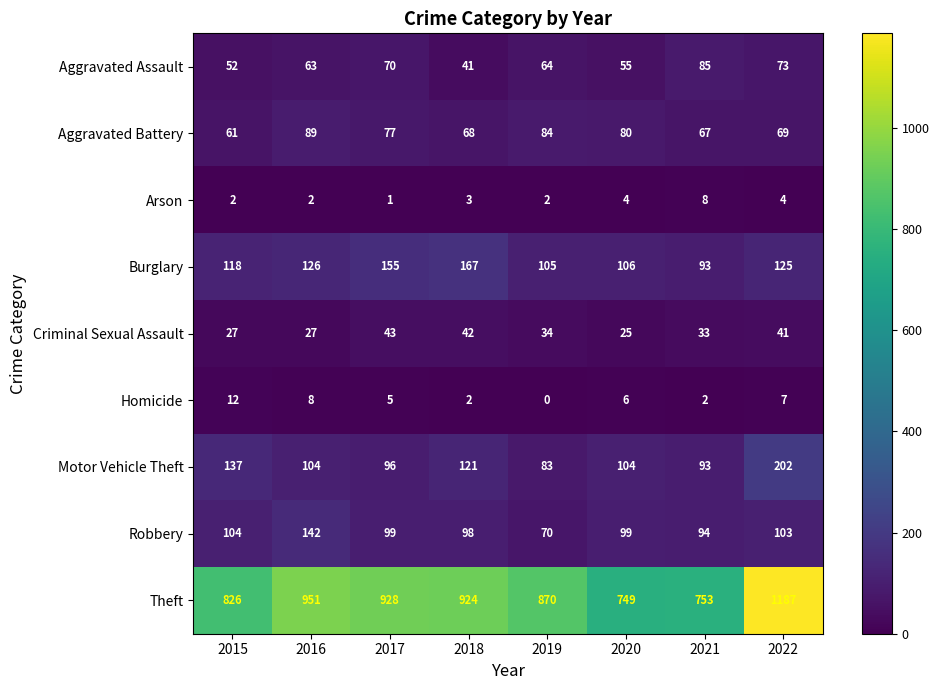

List the series in order of their peak value, lowest first.

Arson, Homicide, Criminal Sexual Assault, Aggravated Assault, Aggravated Battery, Robbery, Burglary, Motor Vehicle Theft, Theft